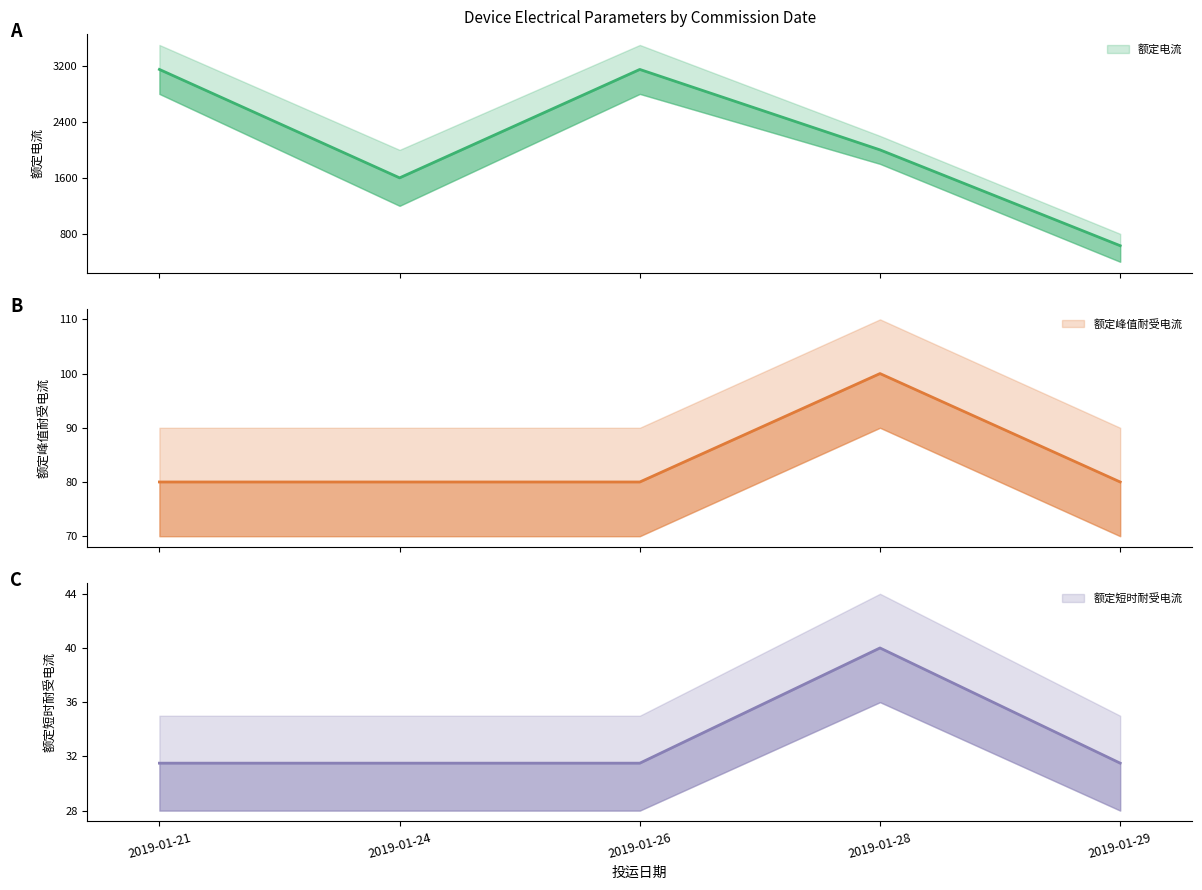

Which category has the highest value in the 额定电流 series?

2019-01-21